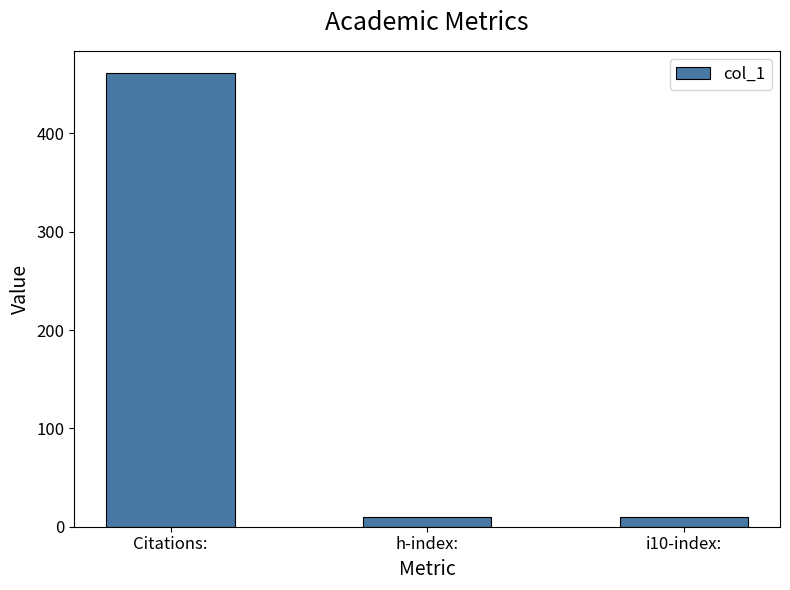

Read the value at h-index:.

10